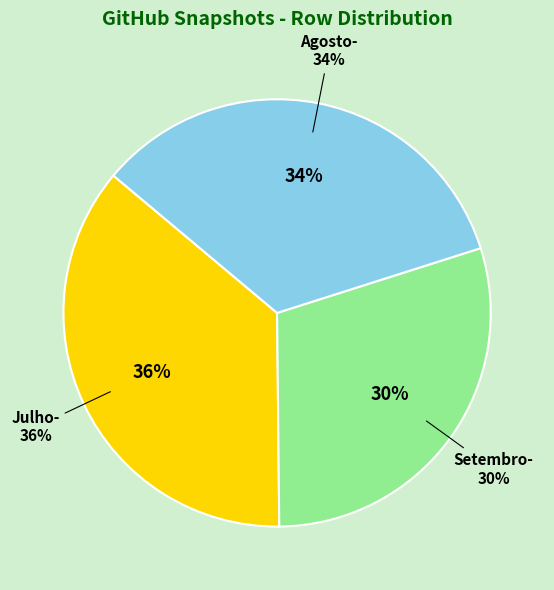

How many segments does this pie chart have?

3